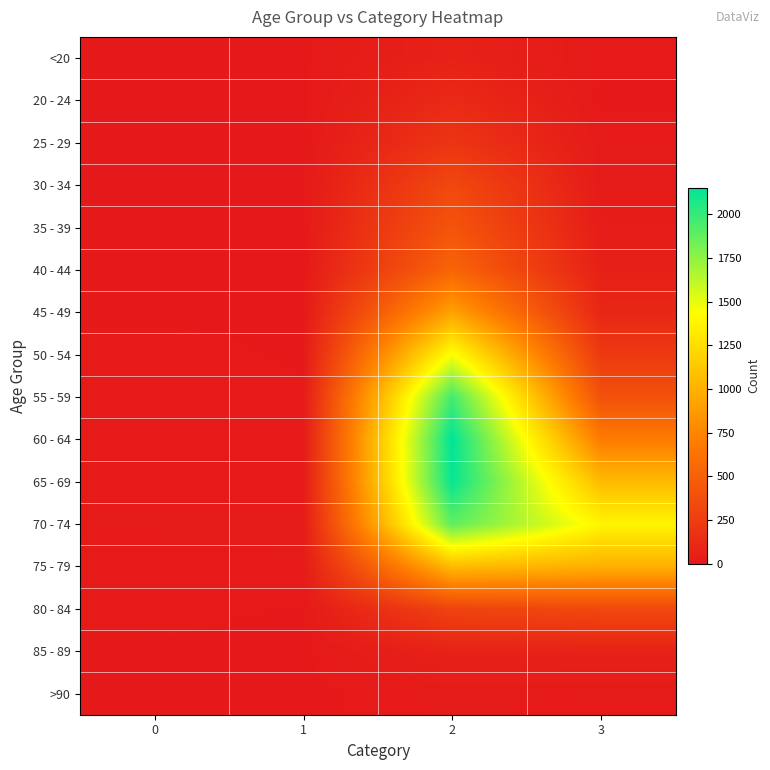

What is the spread (max minus min) of values at 3?

1379